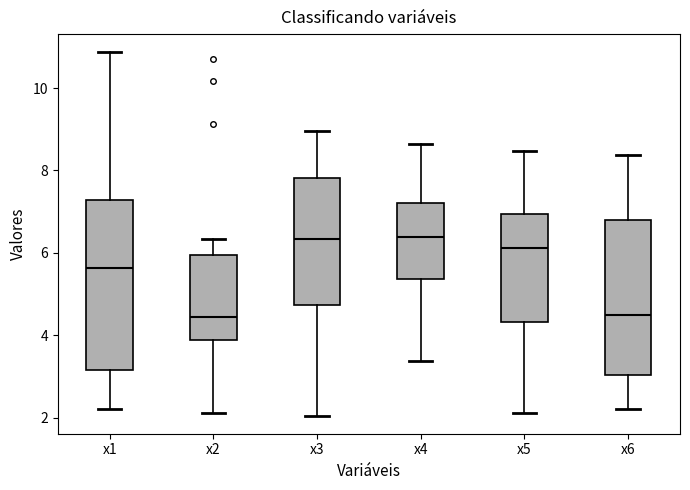

Reading left to right, transcribe this box plot: for each box, give where its median line is, the range the box spans, and where its two whiskers end, as read against the y-axis. The values are not printed on the chart, so give them approximately, as read against the axis.

x1: median 5.6, box 3.2 to 7.2, whiskers 2.2 to 10.8
x2: median 4.4, box 4.0 to 6.0, whiskers 2.2 to 6.4
x3: median 6.4, box 4.8 to 7.8, whiskers 2.0 to 9.0
x4: median 6.4, box 5.4 to 7.2, whiskers 3.4 to 8.6
x5: median 6.2, box 4.4 to 7.0, whiskers 2.2 to 8.4
x6: median 4.4, box 3.0 to 6.8, whiskers 2.2 to 8.4